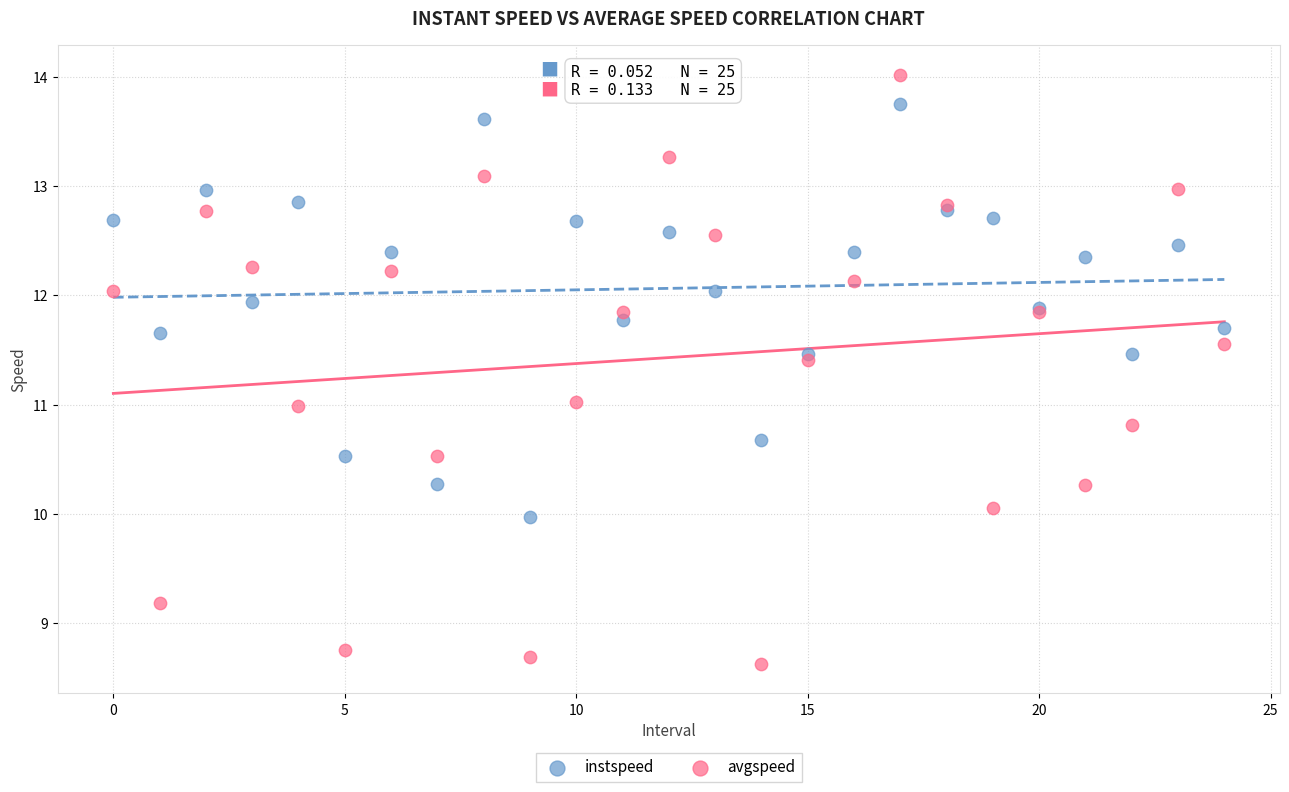

What are all the series names shown in the legend?

instspeed, avgspeed